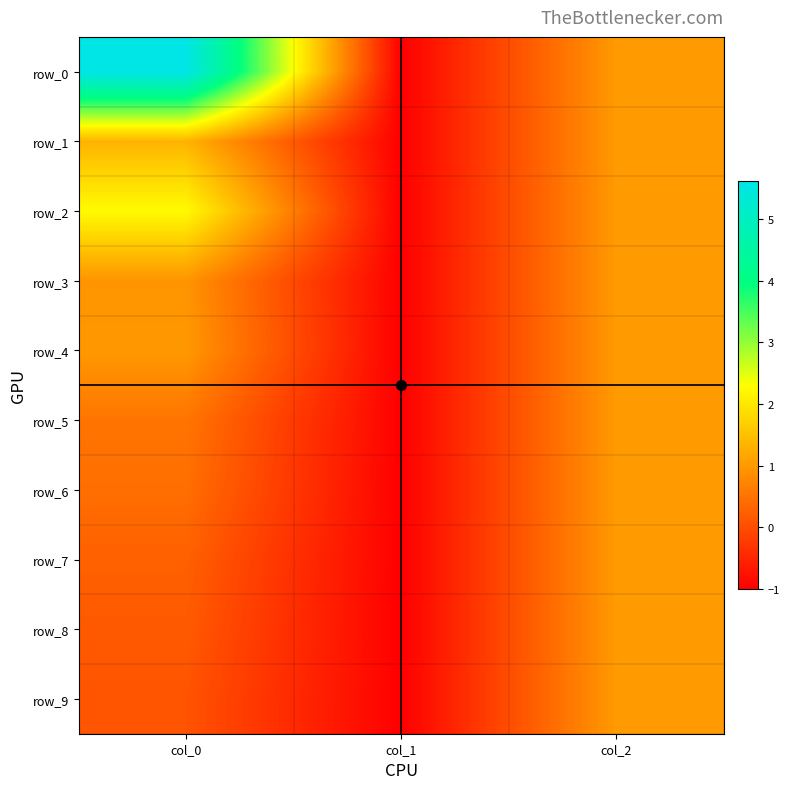

Which series has the widest spread of values?

row_0